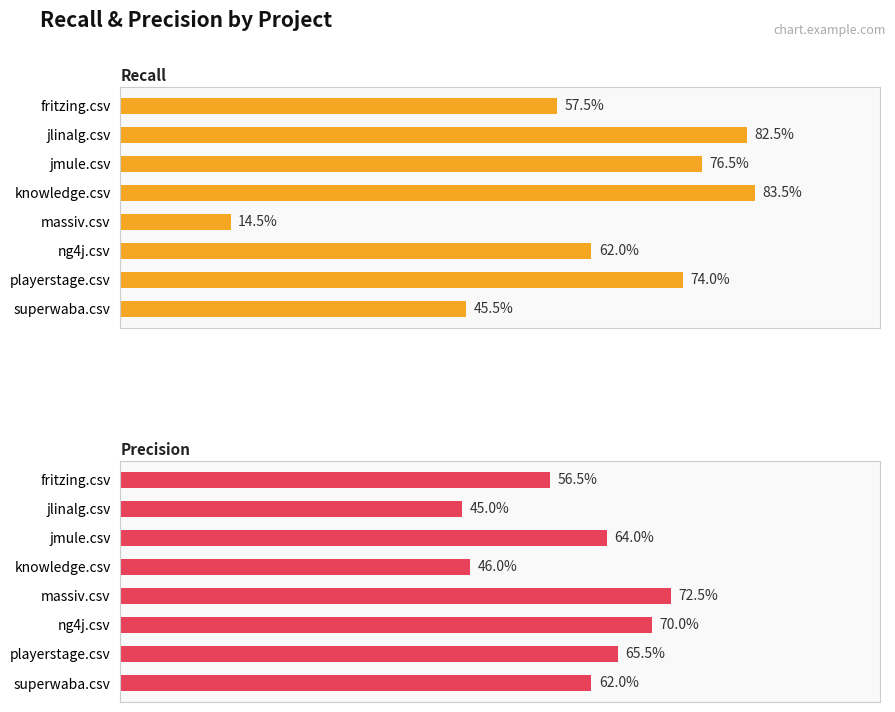

What is the difference between the maximum and minimum values in the recall series?

0.7